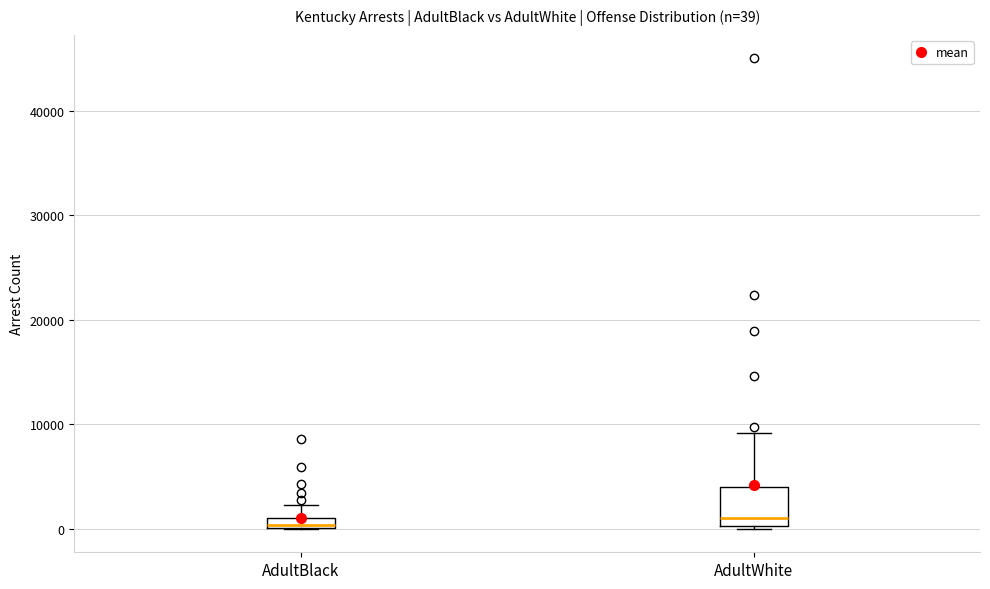

Which box is the tallest, from its lower edge to its upper edge?

AdultWhite